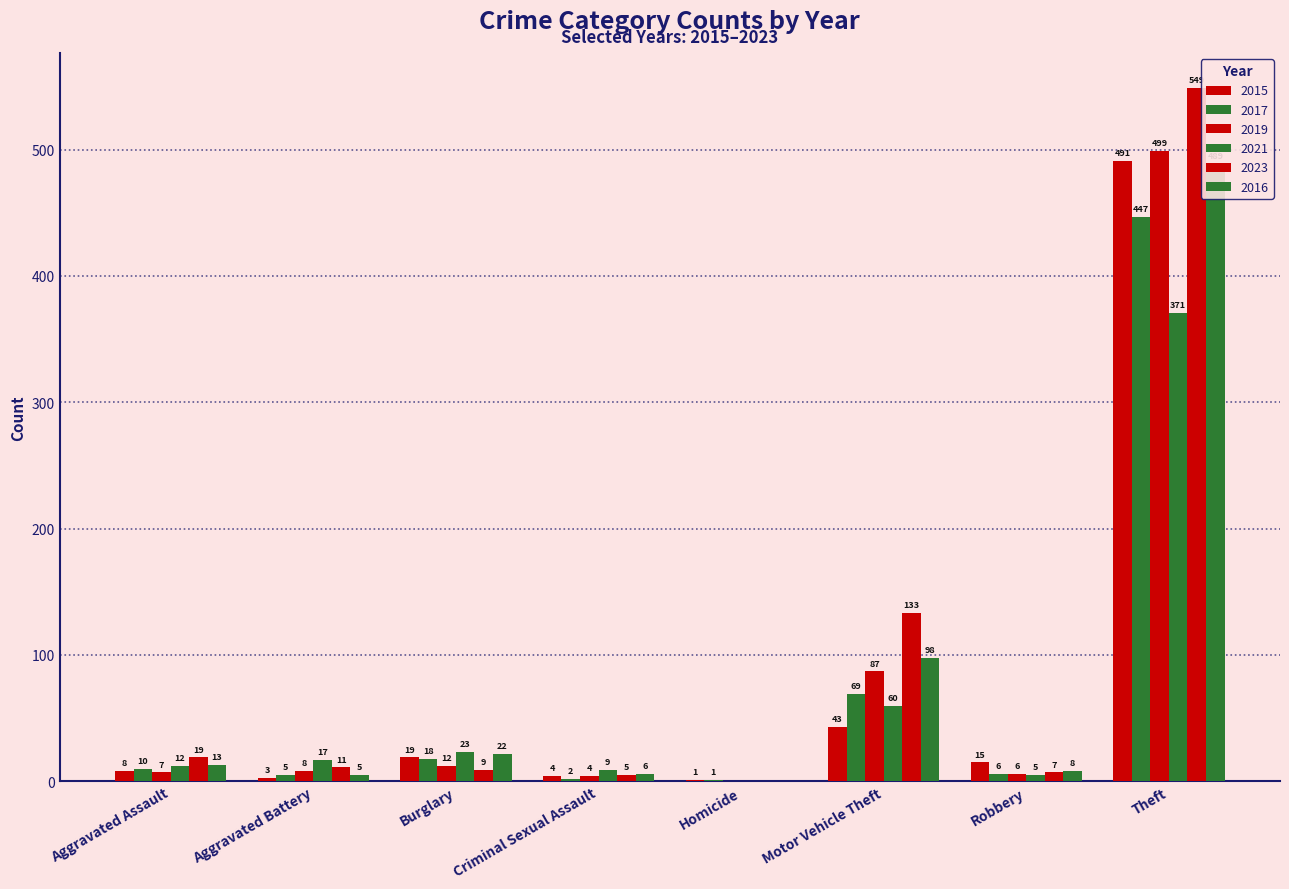

Which has a higher value, Aggravated Battery or Criminal Sexual Assault?

Criminal Sexual Assault